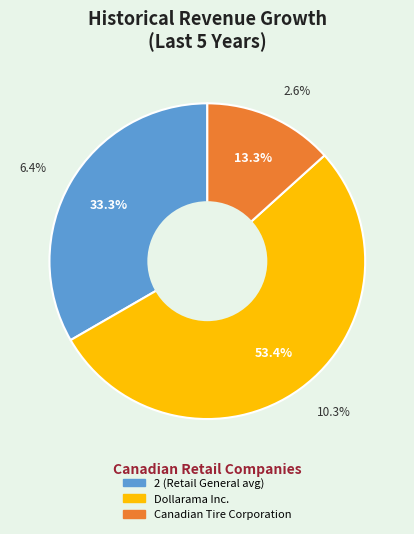

The Canadian Tire Corporation slice represents 20% of the pie. True or false?

False